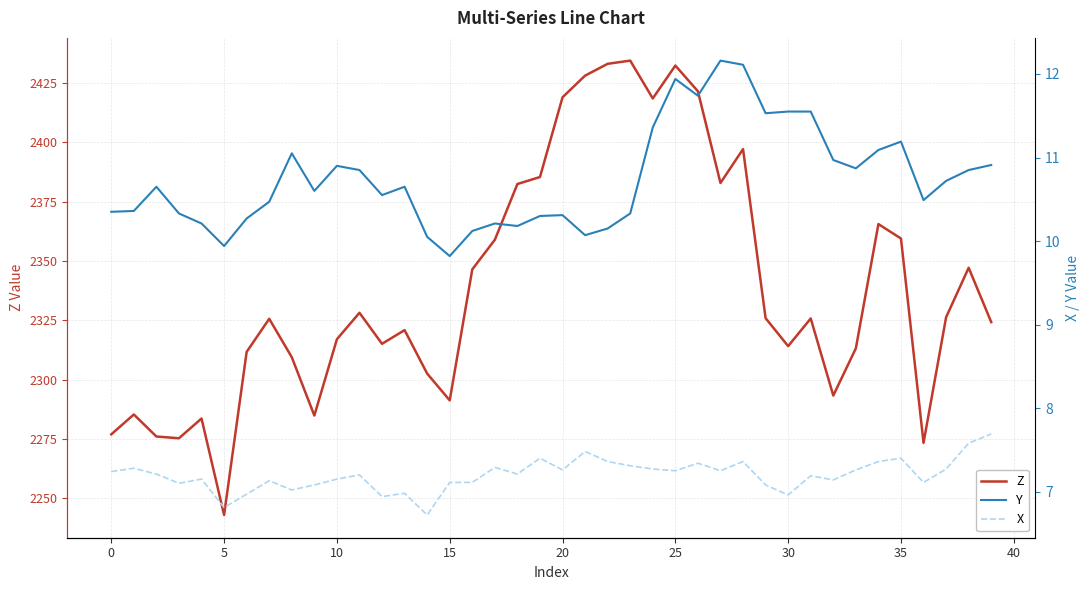

Which series has the largest total across all categories?

Z